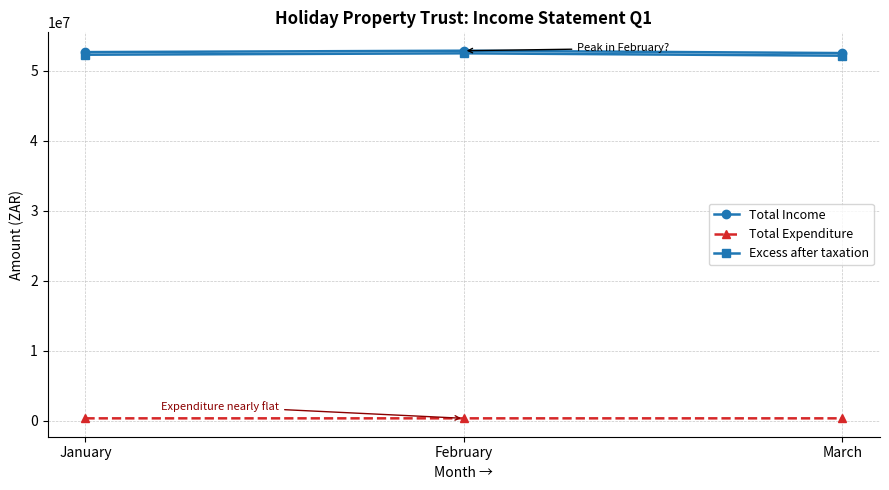

The Total Income series shows 85268150 at February. True or false?

False